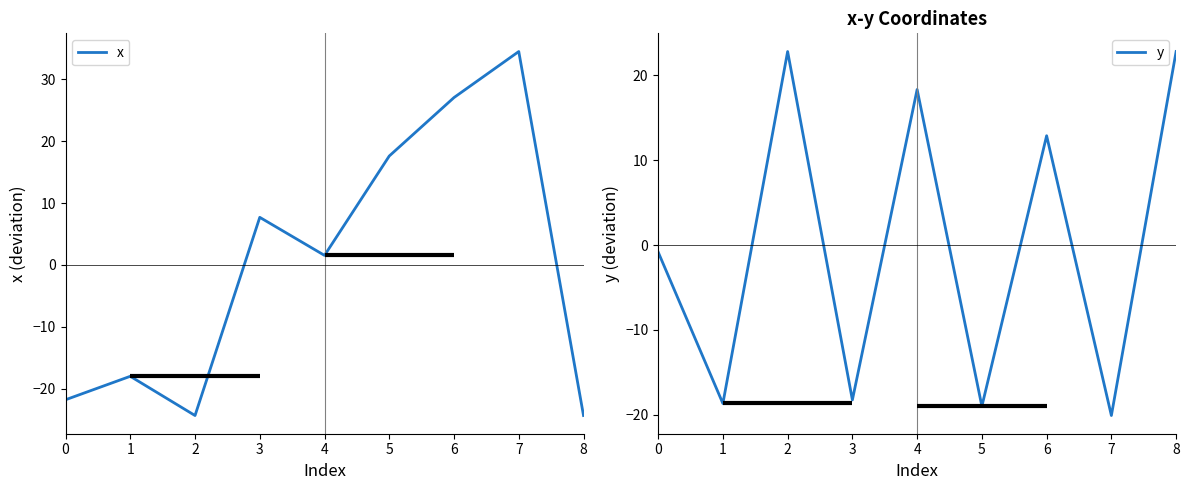

How many distinct data groups are displayed?

2